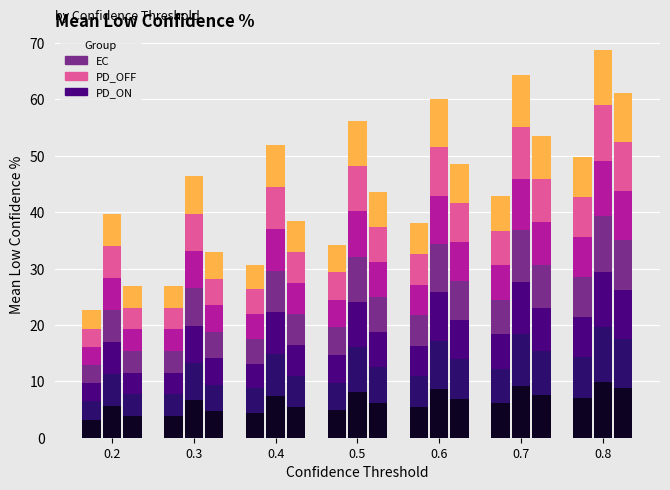

What is the difference between the highest and lowest values at 0.7?

21.5